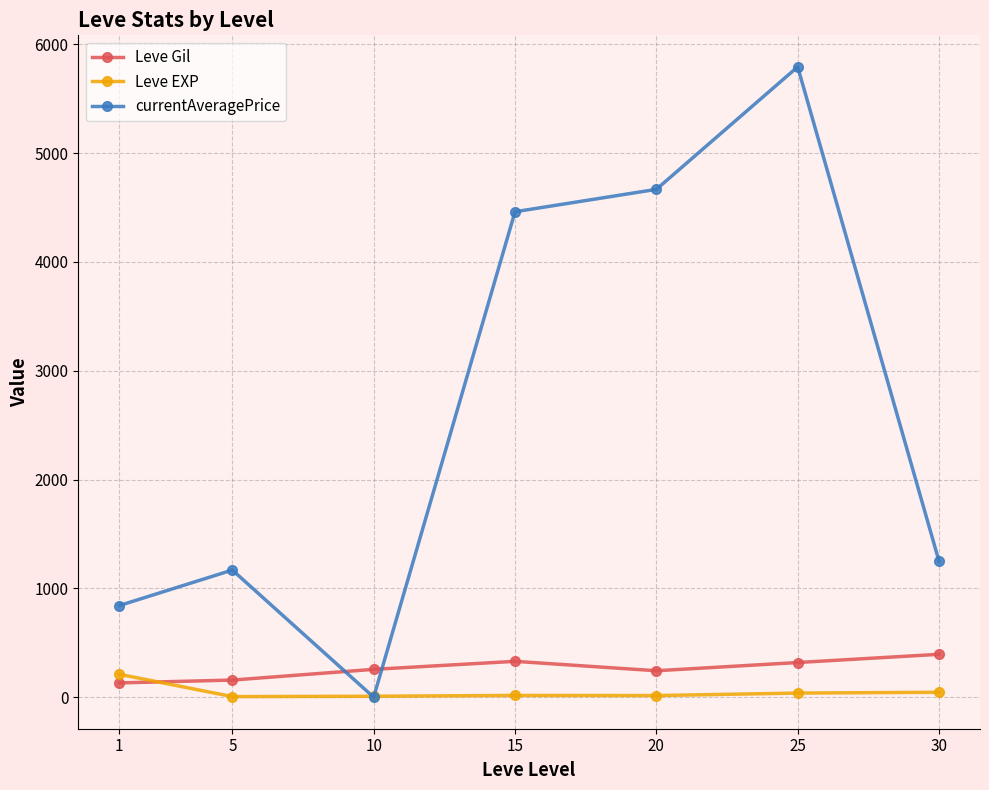

Which series ends up on top after the final intersection of Leve EXP and Leve Gil?

Leve Gil